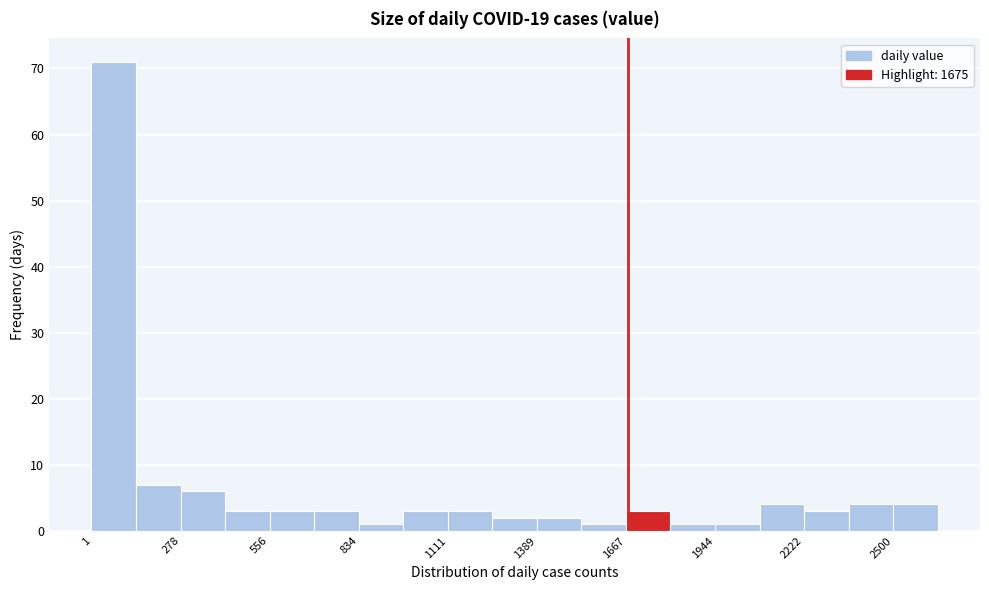

Read against the x-axis, roughly where is the centre of the tallest bar?

50